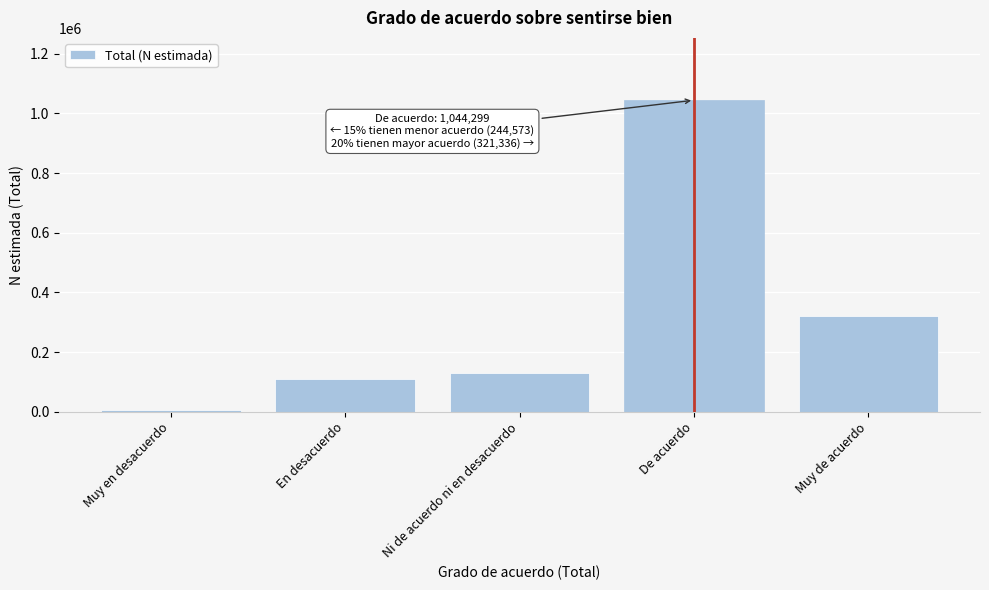

Reading left to right, list all the values displayed in this chart.

5921	109385	129267	1044299	321336